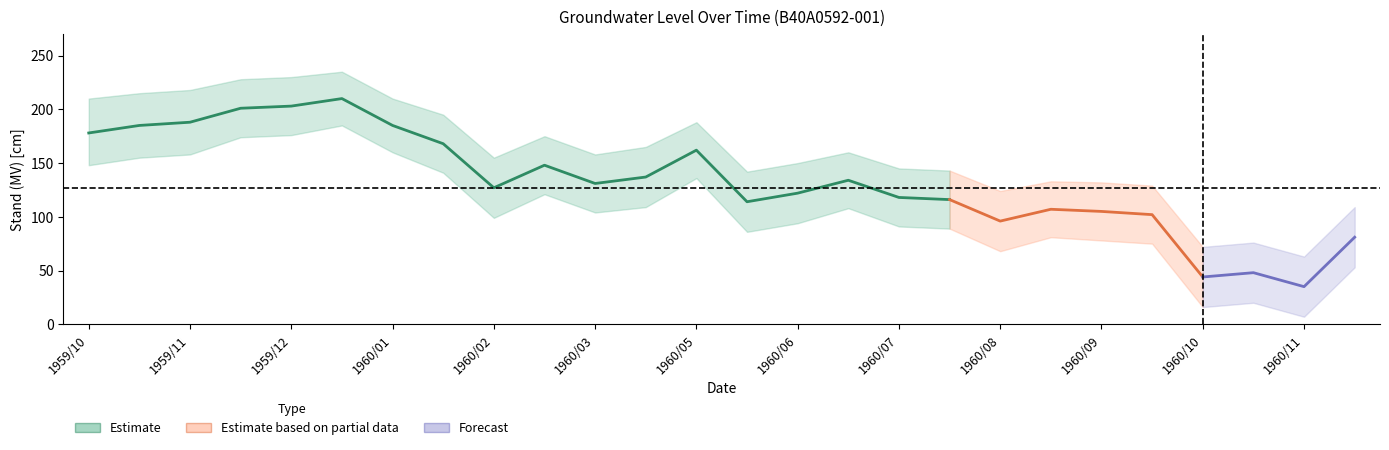

Reading right to left, extract all data points from this chart.

STAND (MV): 1960/12/14=81	1960/11/28=35	1960/11/14=48	1960/10/28=44	1960/09/28=102	1960/09/14=105	1960/08/29=107	1960/08/14=96	1960/07/28=116	1960/07/14=118	1960/06/28=134	1960/06/14=122	1960/05/28=114	1960/05/14=162	1960/04/14=137	1960/03/28=131	1960/03/14=148	1960/02/28=127	1960/02/15=168	1960/01/28=185	1960/01/14=210	1959/12/28=203	1959/12/14=201	1959/11/28=188	1959/11/14=185	1959/10/28=178
upper: 1960/12/14=109	1960/11/28=63	1960/11/14=76	1960/10/28=72	1960/09/28=129	1960/09/14=132	1960/08/29=133	1960/08/14=124	1960/07/28=143	1960/07/14=145	1960/06/28=160	1960/06/14=150	1960/05/28=142	1960/05/14=188	1960/04/14=165	1960/03/28=158	1960/03/14=175	1960/02/28=155	1960/02/15=195	1960/01/28=210	1960/01/14=235	1959/12/28=230	1959/12/14=228	1959/11/28=218	1959/11/14=215	1959/10/28=210
lower: 1960/12/14=53	1960/11/28=7	1960/11/14=20	1960/10/28=16	1960/09/28=75	1960/09/14=78	1960/08/29=81	1960/08/14=68	1960/07/28=89	1960/07/14=91	1960/06/28=108	1960/06/14=94	1960/05/28=86	1960/05/14=136	1960/04/14=109	1960/03/28=104	1960/03/14=121	1960/02/28=99	1960/02/15=141	1960/01/28=160	1960/01/14=185	1959/12/28=176	1959/12/14=174	1959/11/28=158	1959/11/14=155	1959/10/28=148